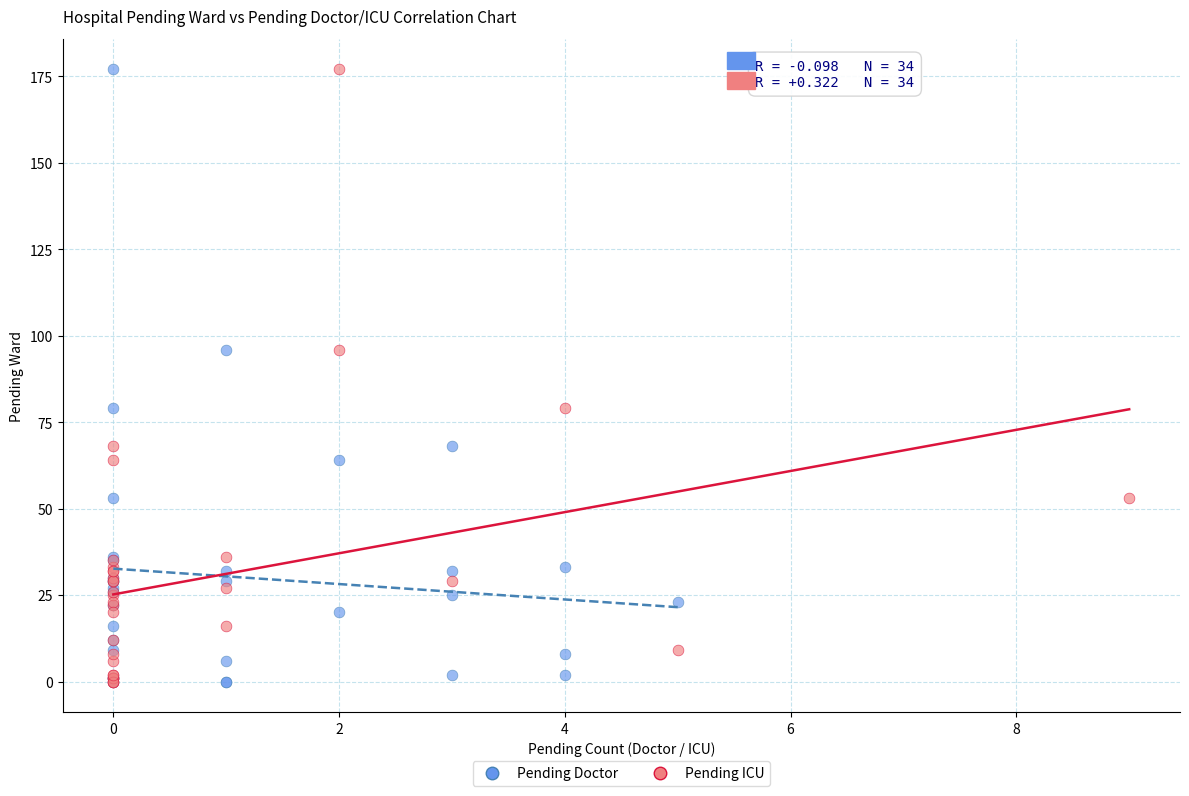

What are all the series names shown in the legend?

Pending Doctor, Pending ICU